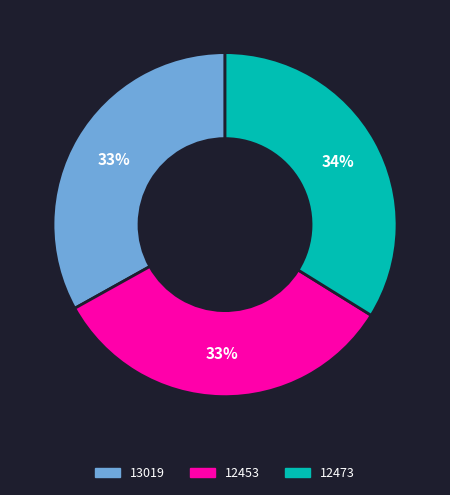

To the nearest percent, what portion does 12473 represent?

34%